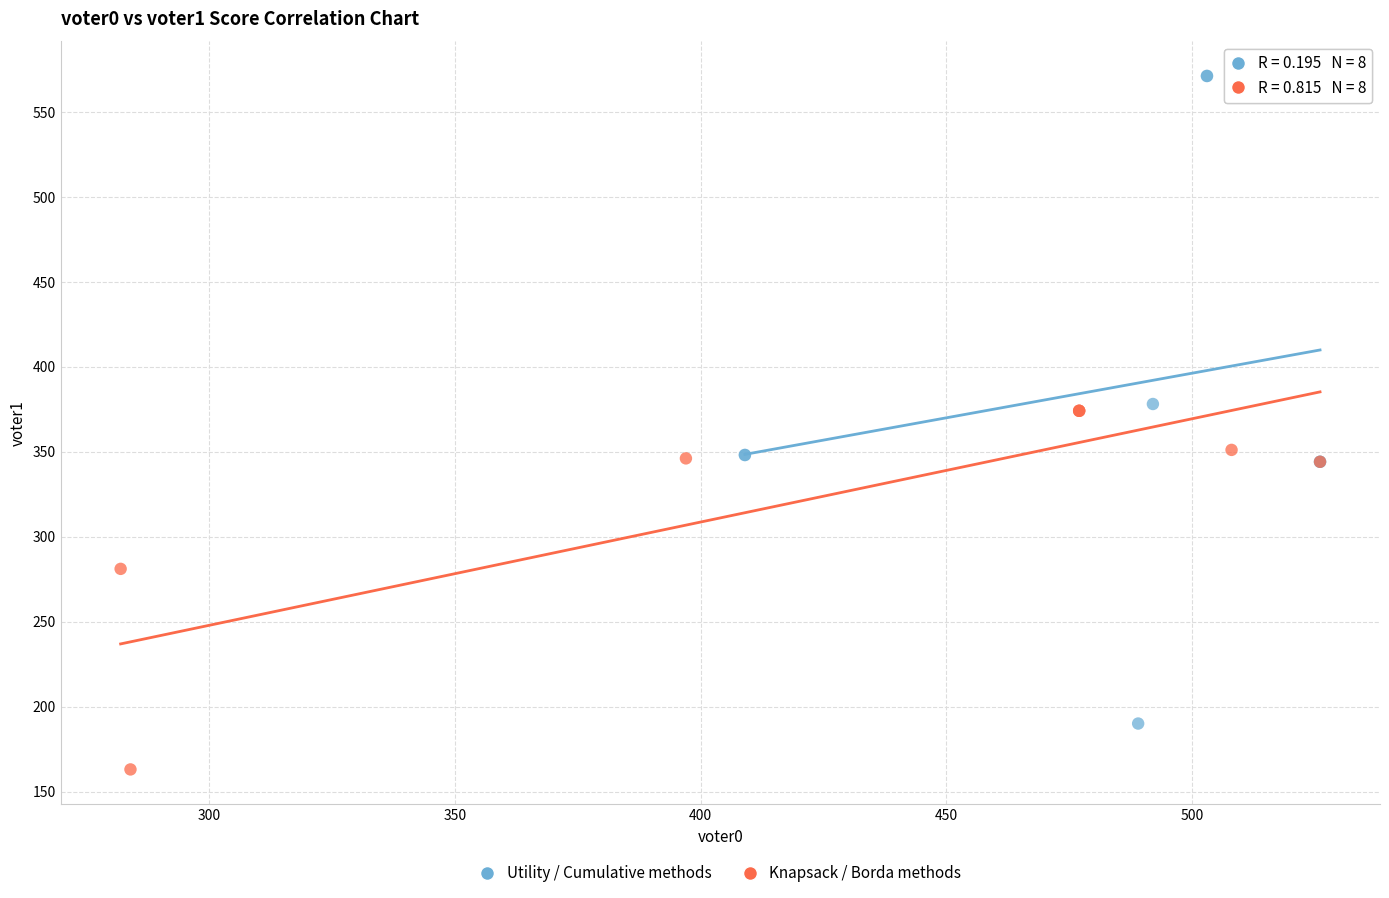

What are all the series names shown in the legend?

Utility / Cumulative methods, Knapsack / Borda methods